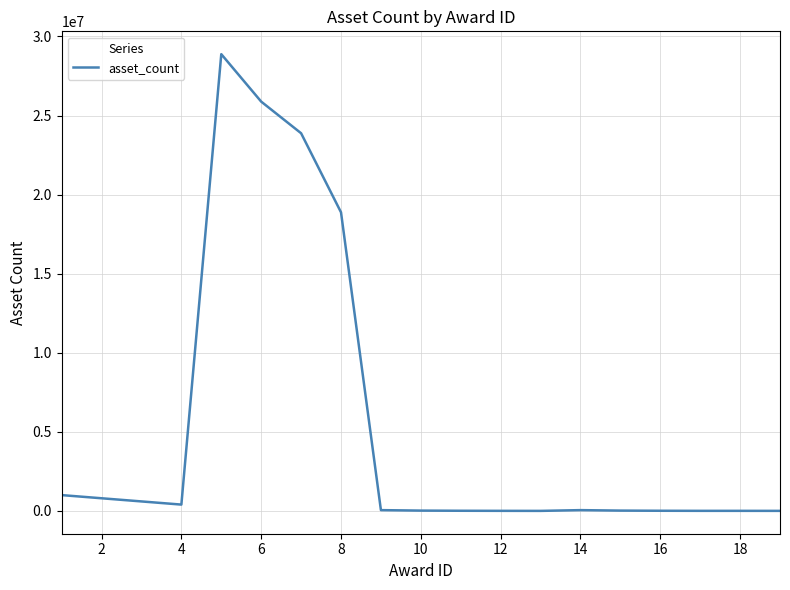

What is the difference between the maximum and minimum values?

28878000